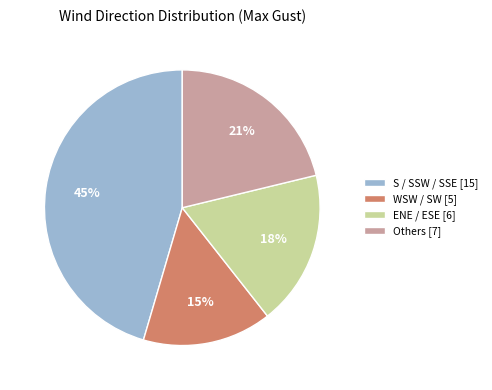

How many segments does this pie chart have?

4